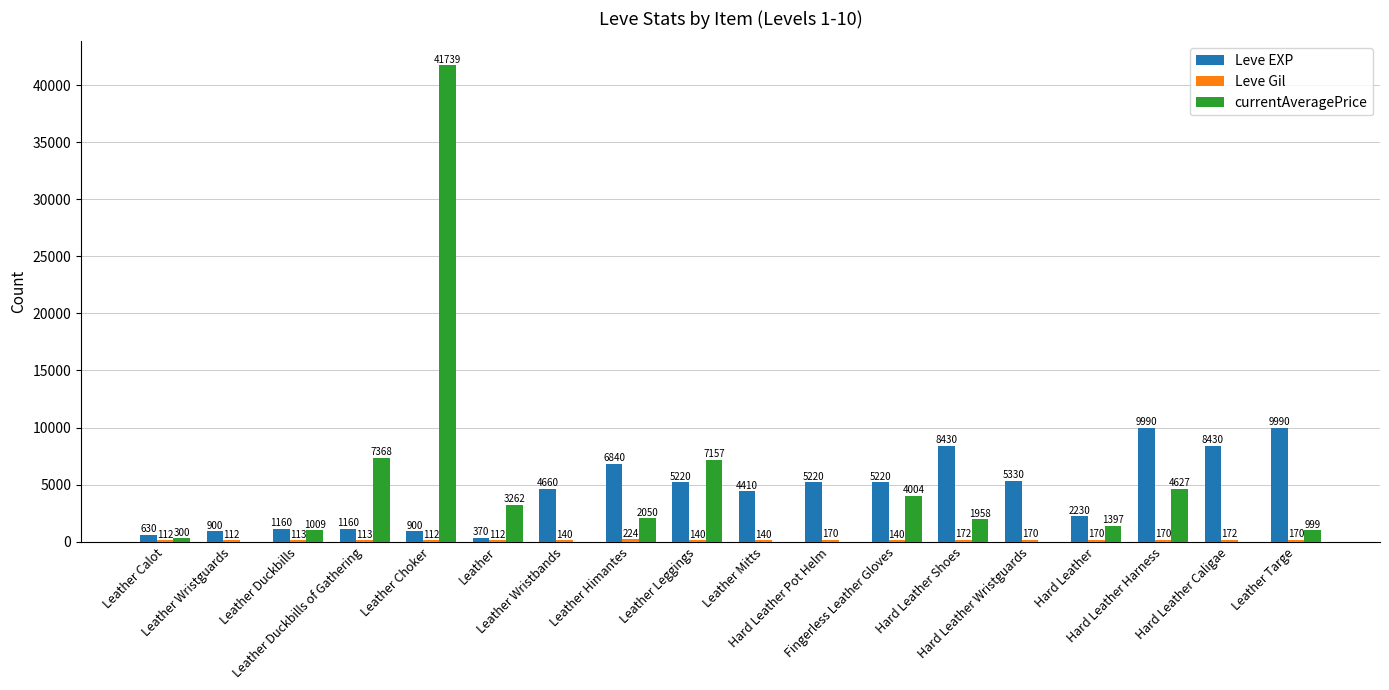

What is the maximum value for Leve EXP?

9990